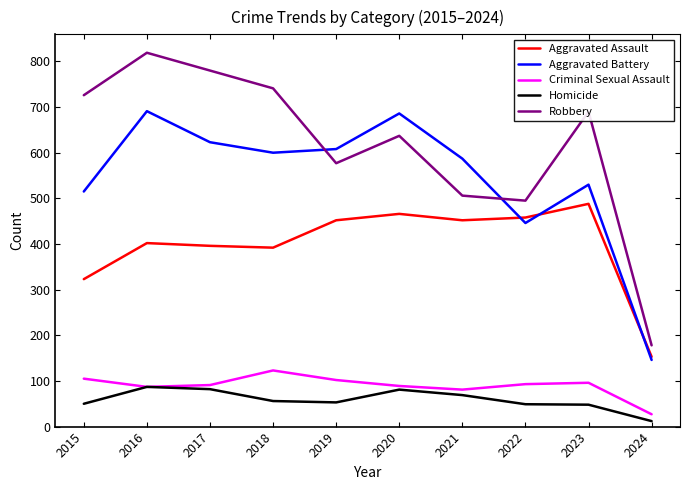

True or false: Homicide has a value of 53 at 2019.

True